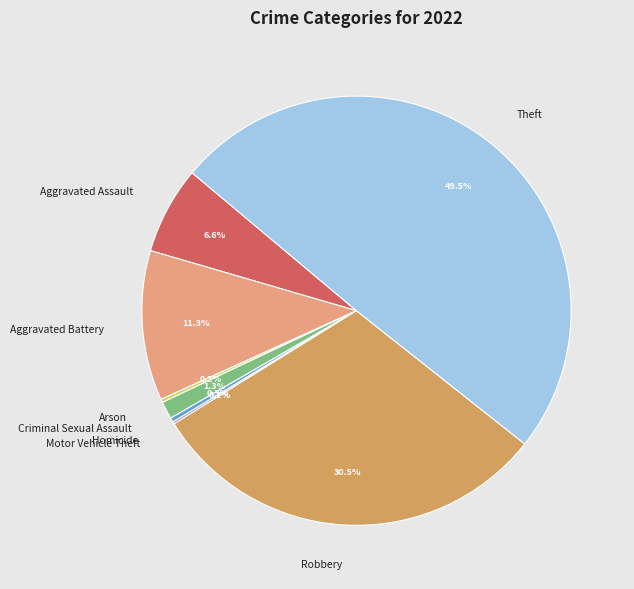

Does Robbery account for over 50% of the chart?

No